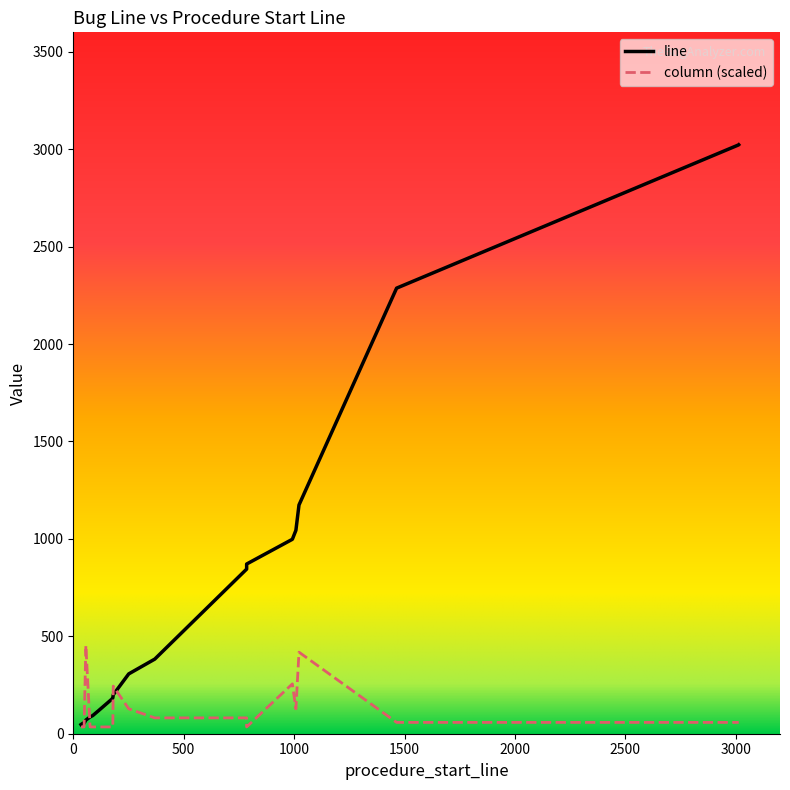

What is the total value across all series at 115?

153.9